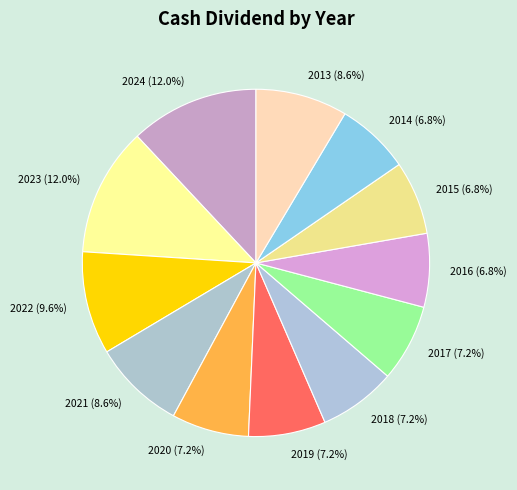

The 2016 slice represents 7% of the pie. True or false?

True